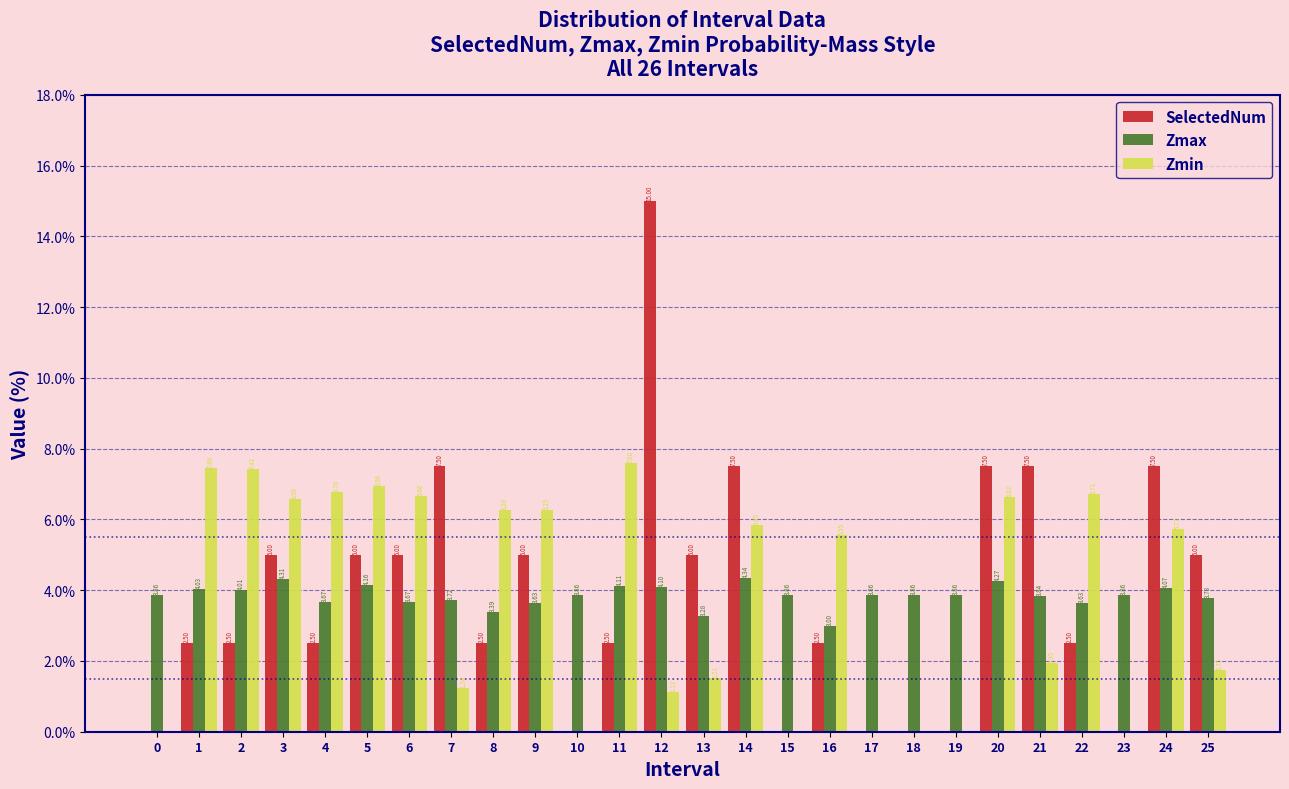

What is the total value across all series at 14?

17.7